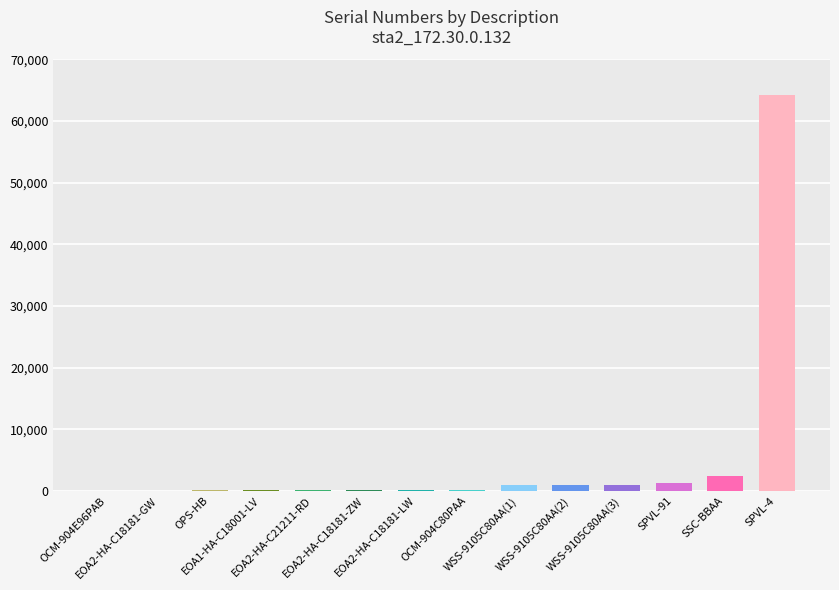

What is the sum of all values?

71522